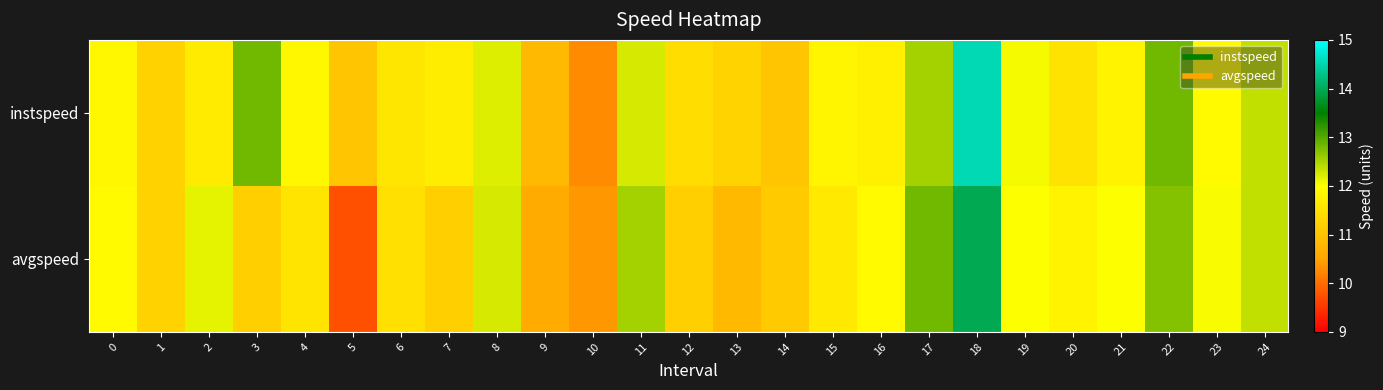

What is the maximum value shown in the chart?

14.5